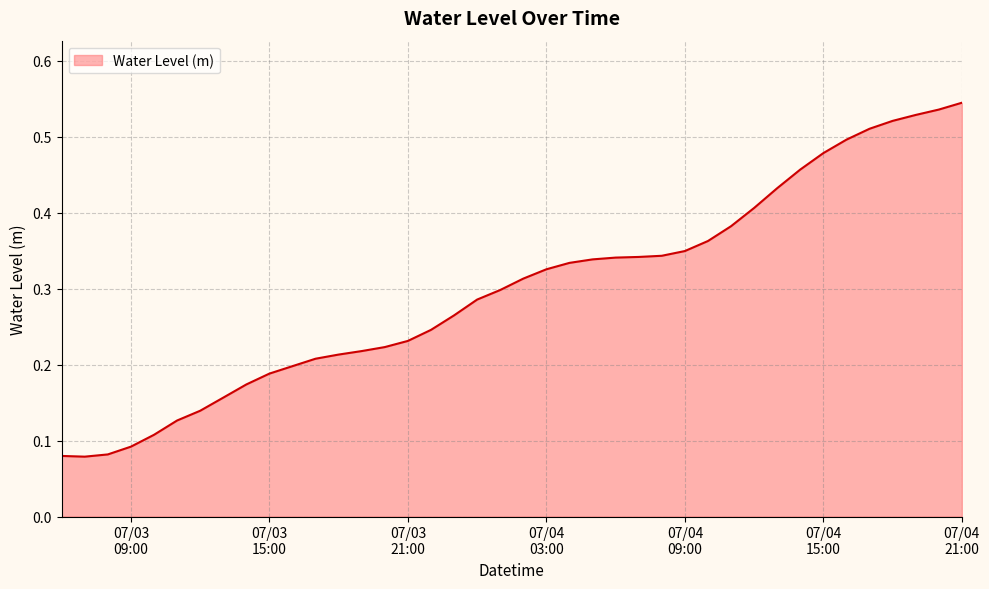

Does the chart display data point markers on the line(s)?

No